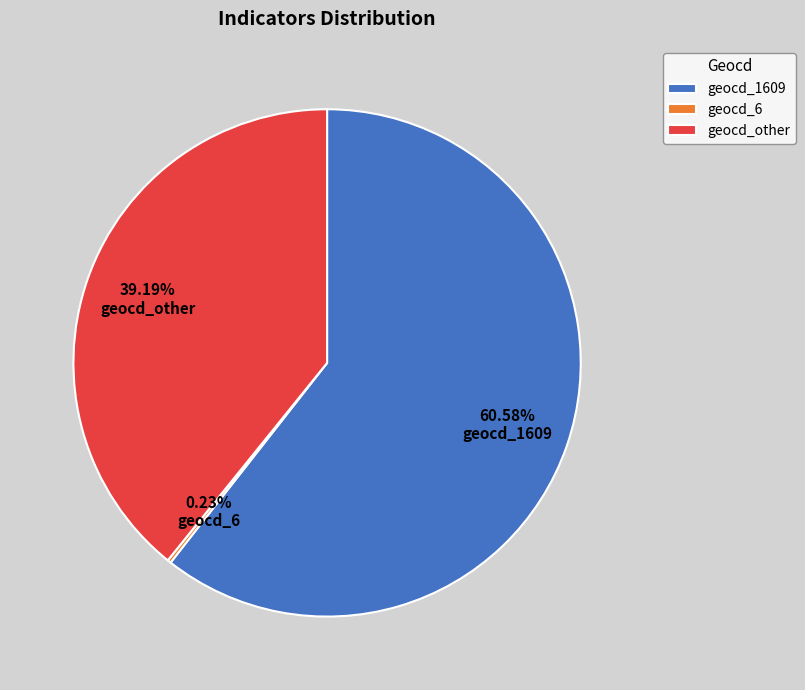

To the nearest percent, what is the average slice percentage?

33%